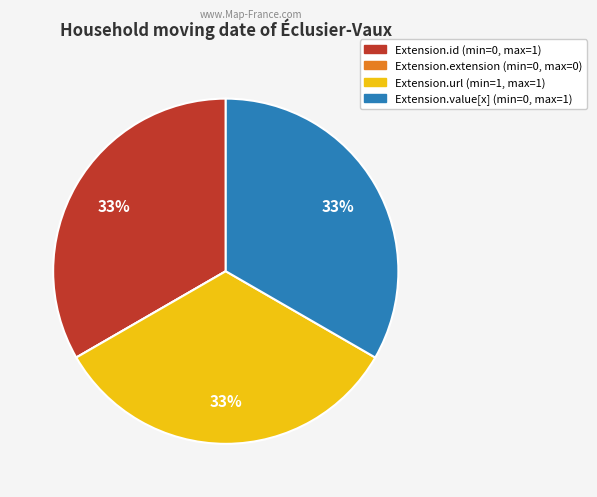

Do Extension.value[x] and Extension.url together represent more than half of the pie?

Yes